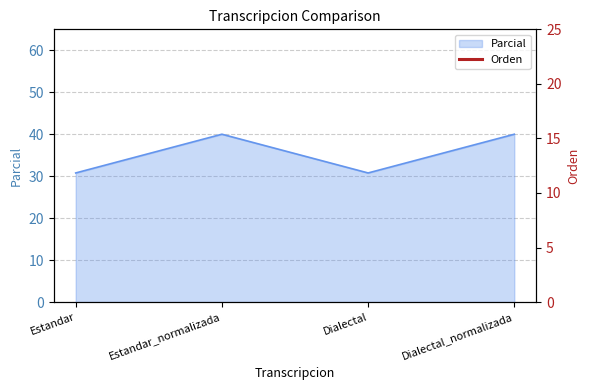

How many interior local peaks (higher than both neighbors) does the data have?

1